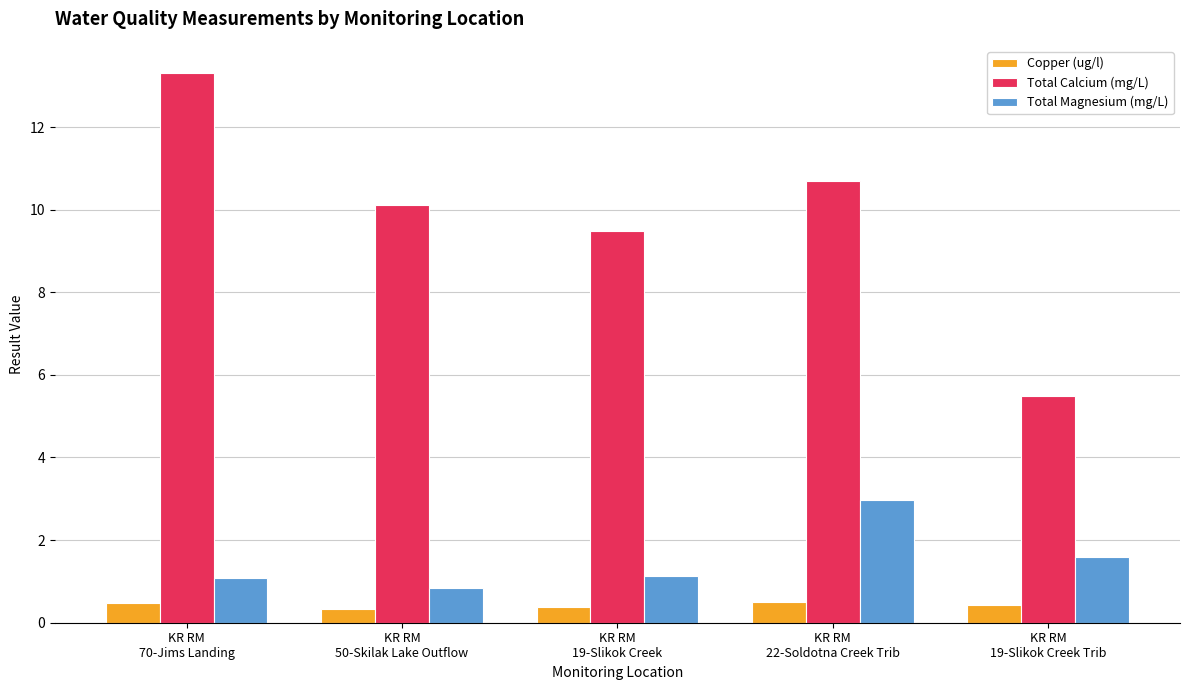

What is the label of the 5th bar from the right?

KR RM
70-Jims Landing